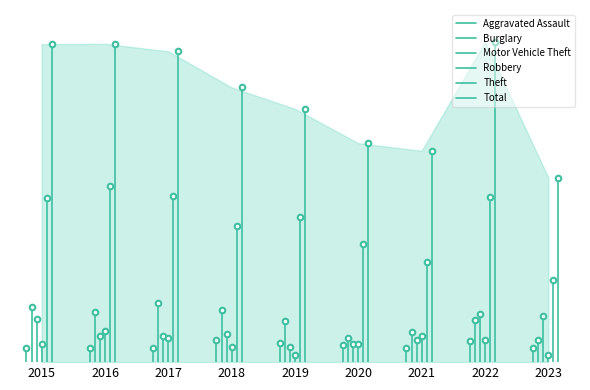

True or false: Burglary has a value of 123 at 2016.

True